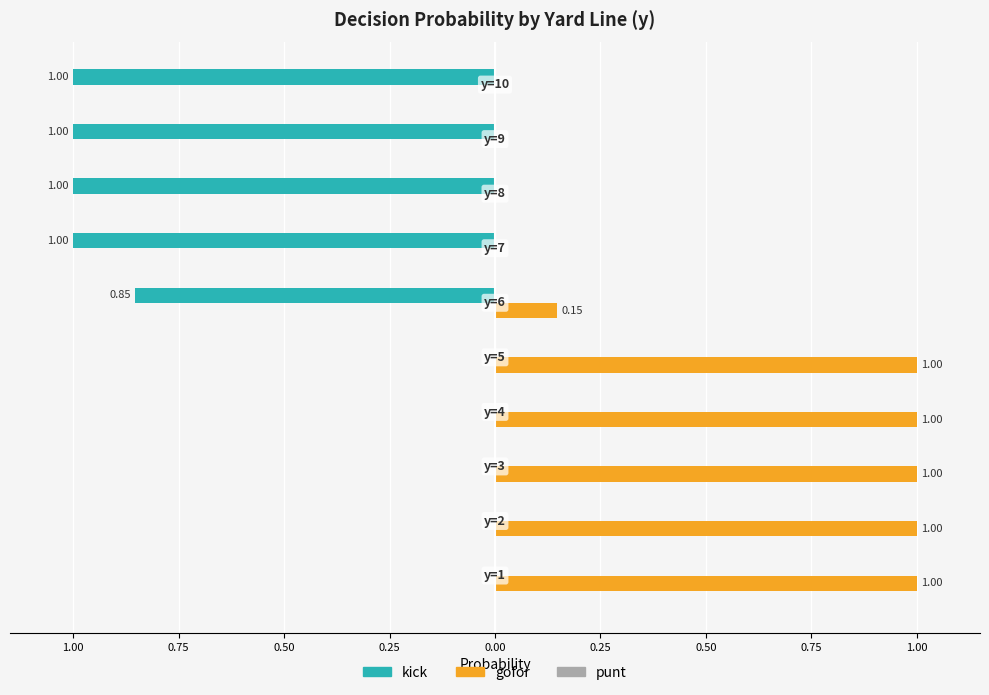

Which series has the largest range (max minus min)?

kick